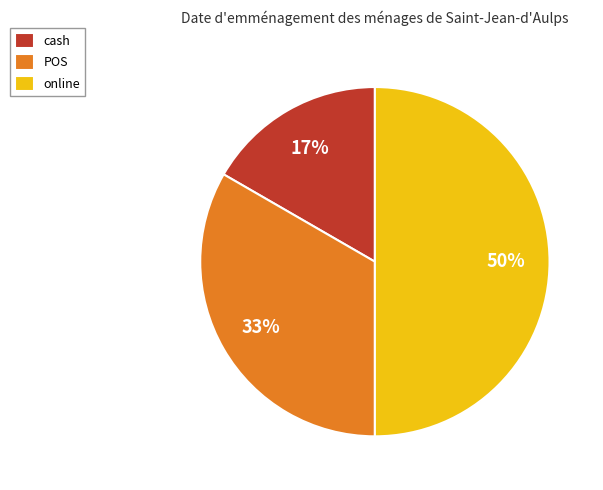

Rank the categories by value from lowest to highest.

cash, POS, online